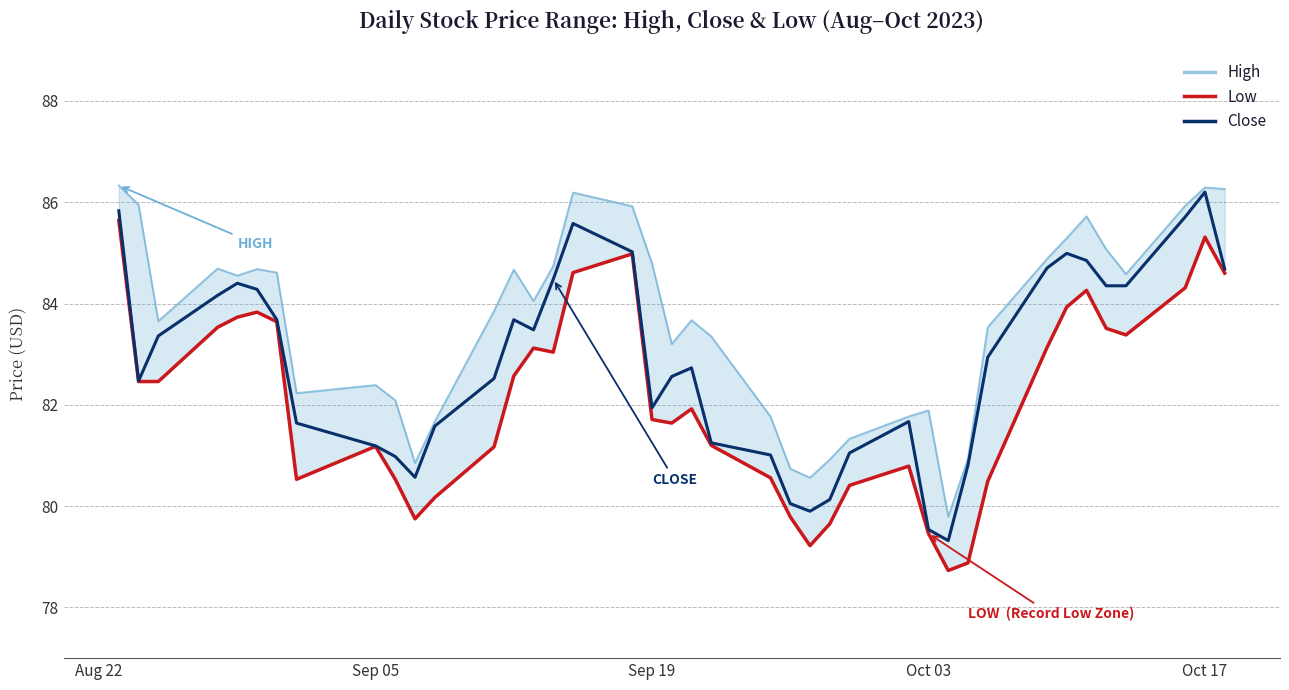

How many values in the Low series exceed 82?

20